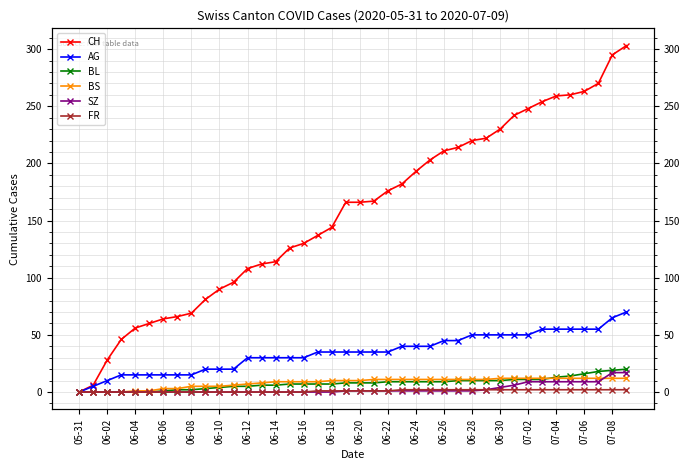

Is it true that FR equals 1 at 06-22?

False